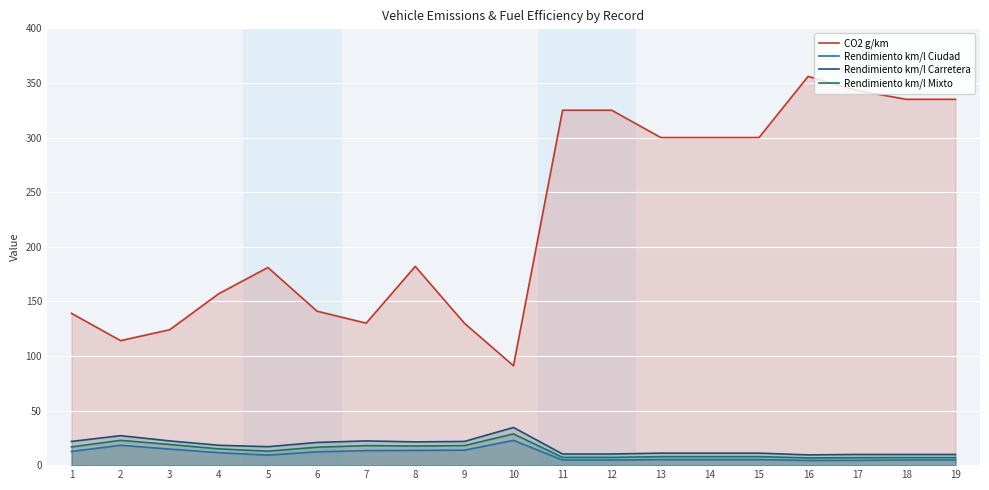

What is the smallest value displayed?

4.3